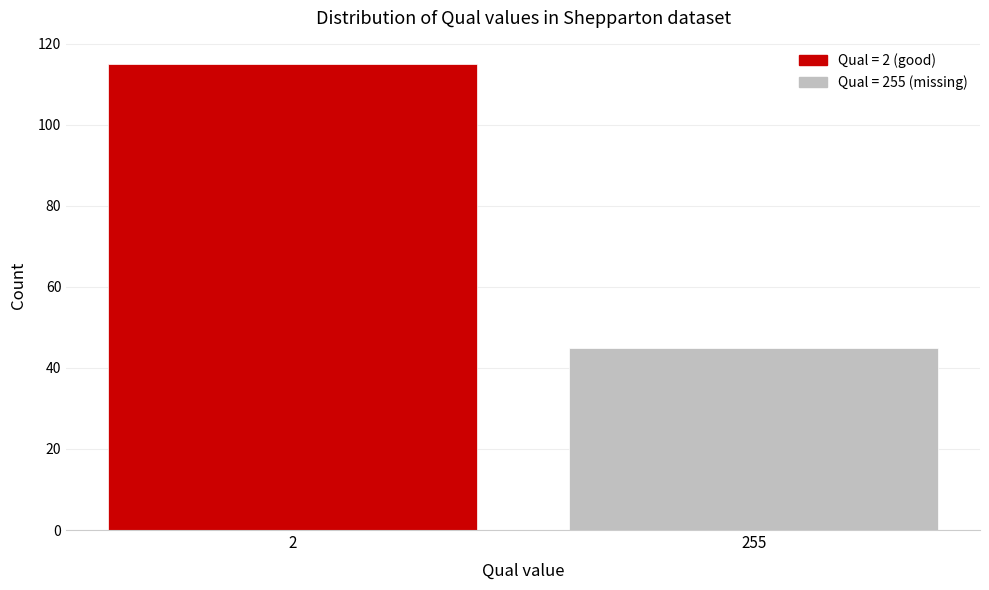

Reading left to right, what are all the values shown in this chart?

115	45